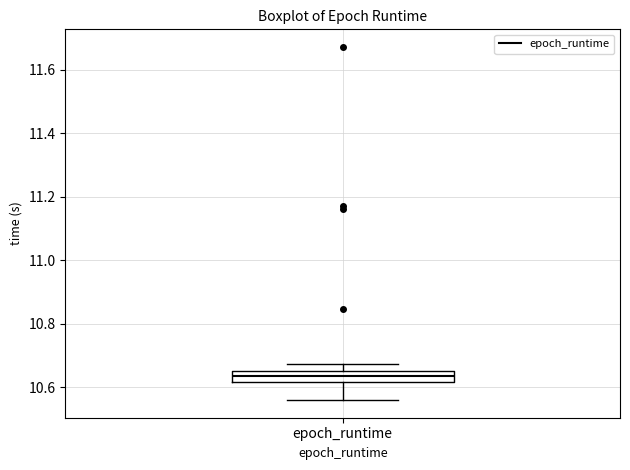

Transcribe this box plot: give where the median line is, the range the box spans, and where the two whiskers end, as read against the y-axis. The values are not printed on the chart, so give them approximately, as read against the axis.

median 10.64, box 10.62 to 10.66, whiskers 10.56 to 10.68